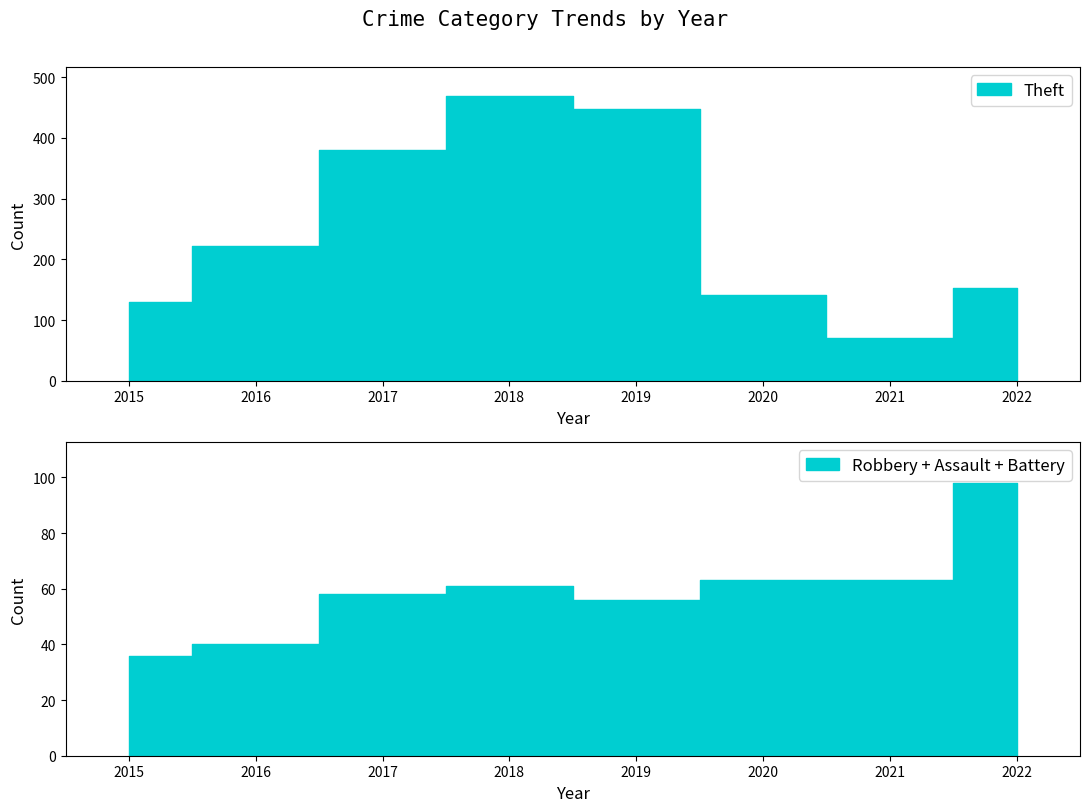

Between 2016 and 2017, which is larger?

2017